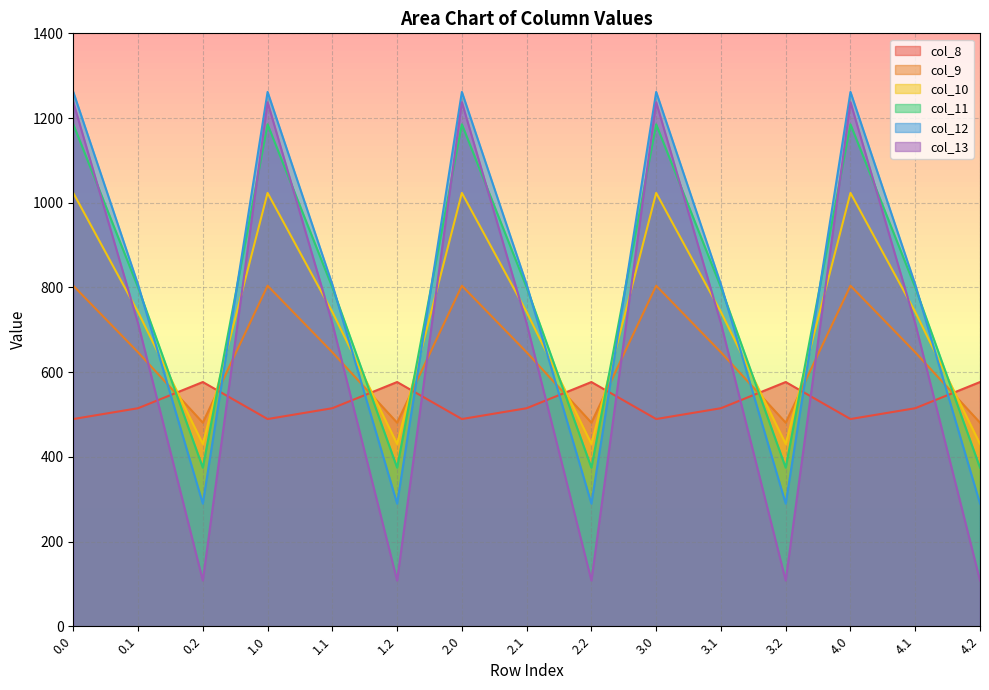

Which has a higher value, 3.0 or 2.0?

3.0